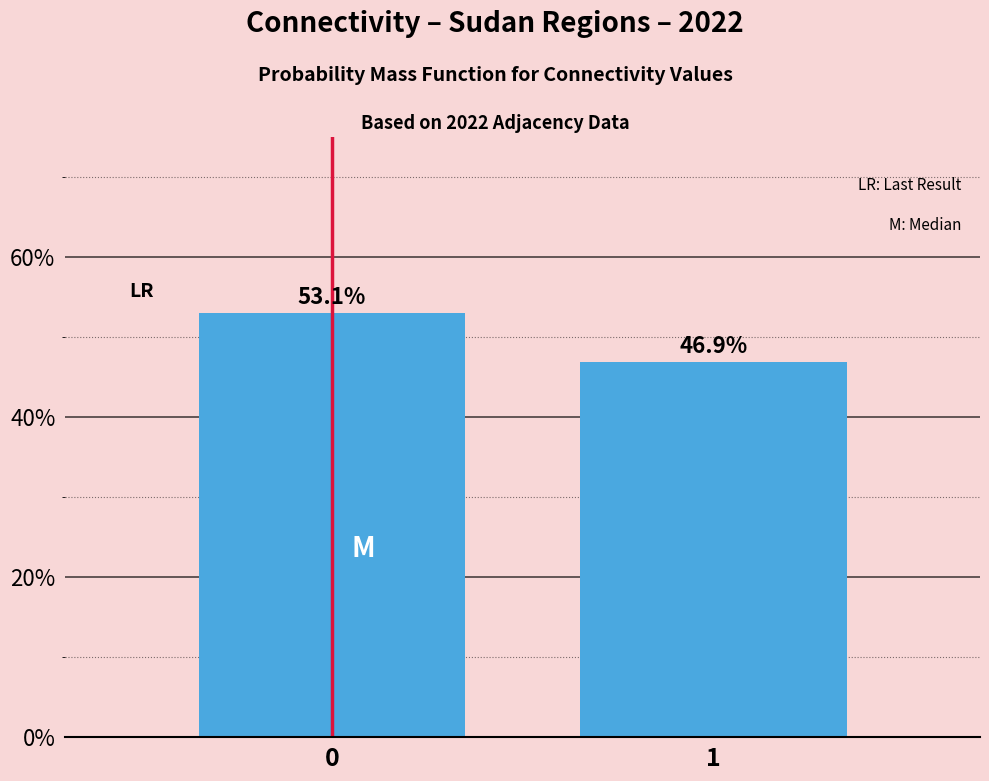

Reading right to left, extract all data points from this chart.

1=46.9	0=53.1